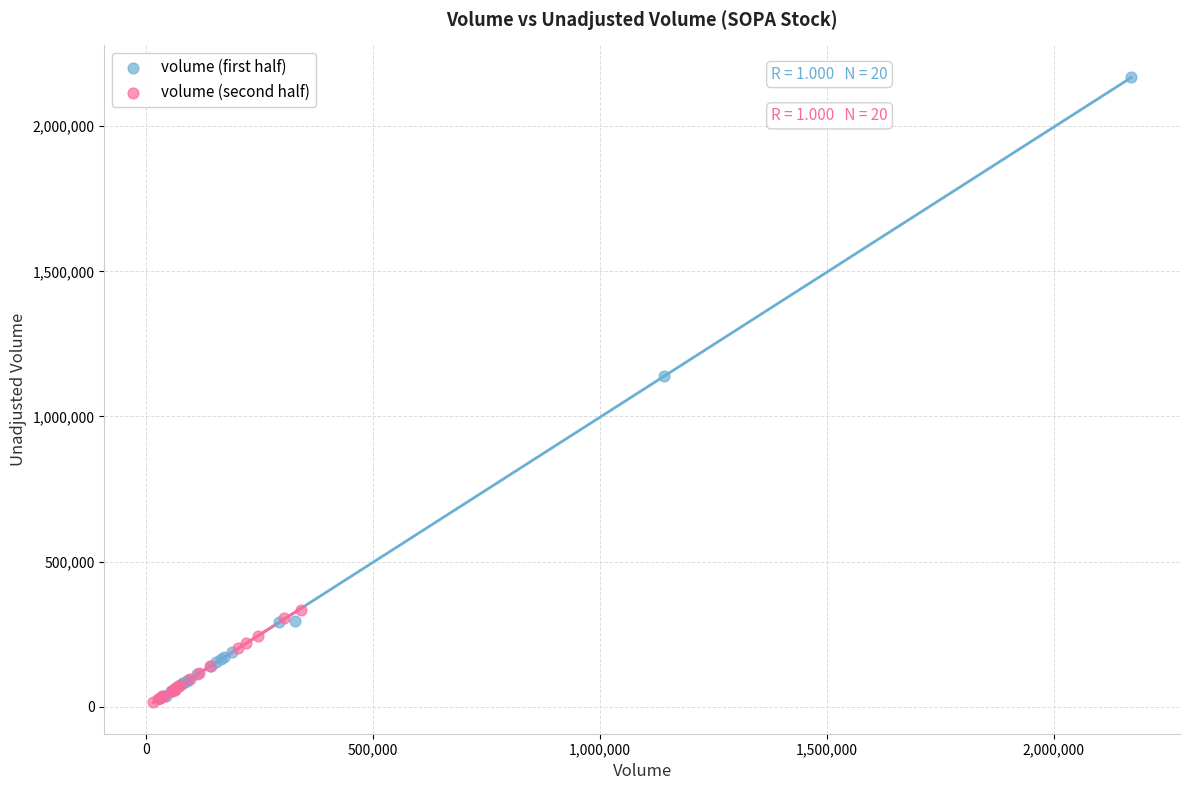

Which series reaches the maximum Y coordinate?

volume (first half)